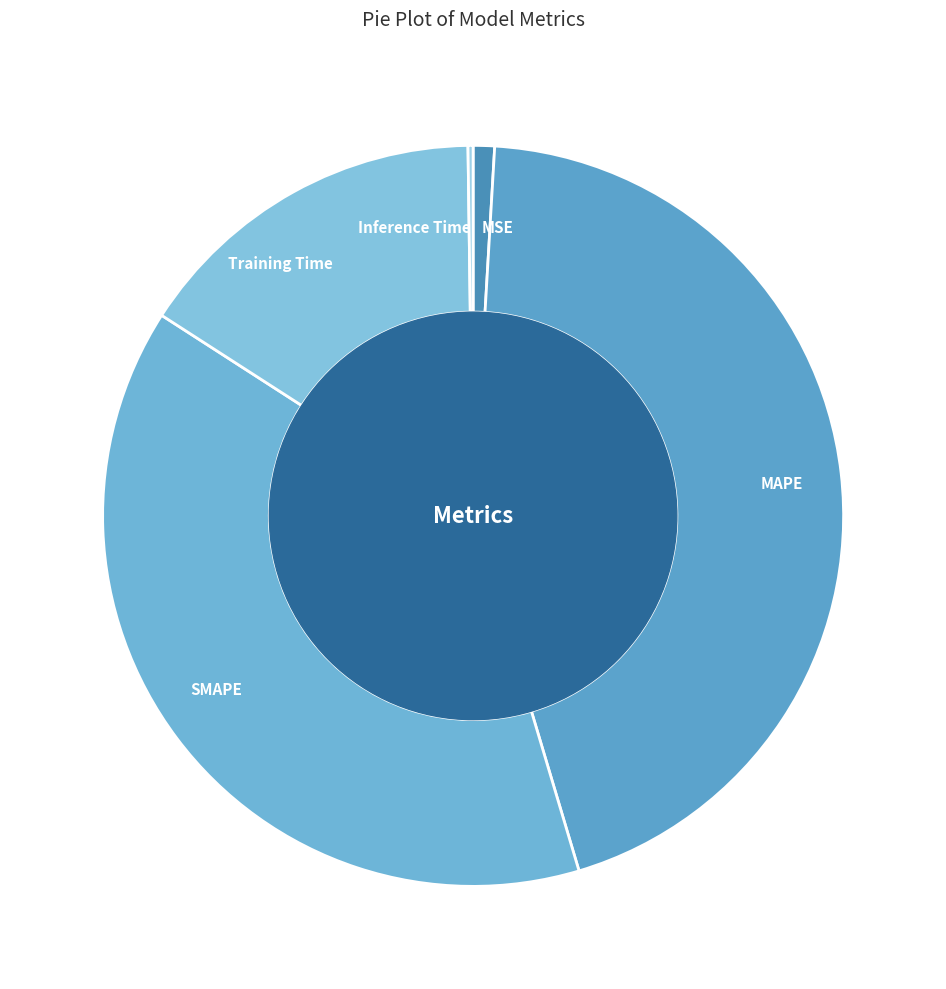

Does MSE account for over 50% of the chart?

No